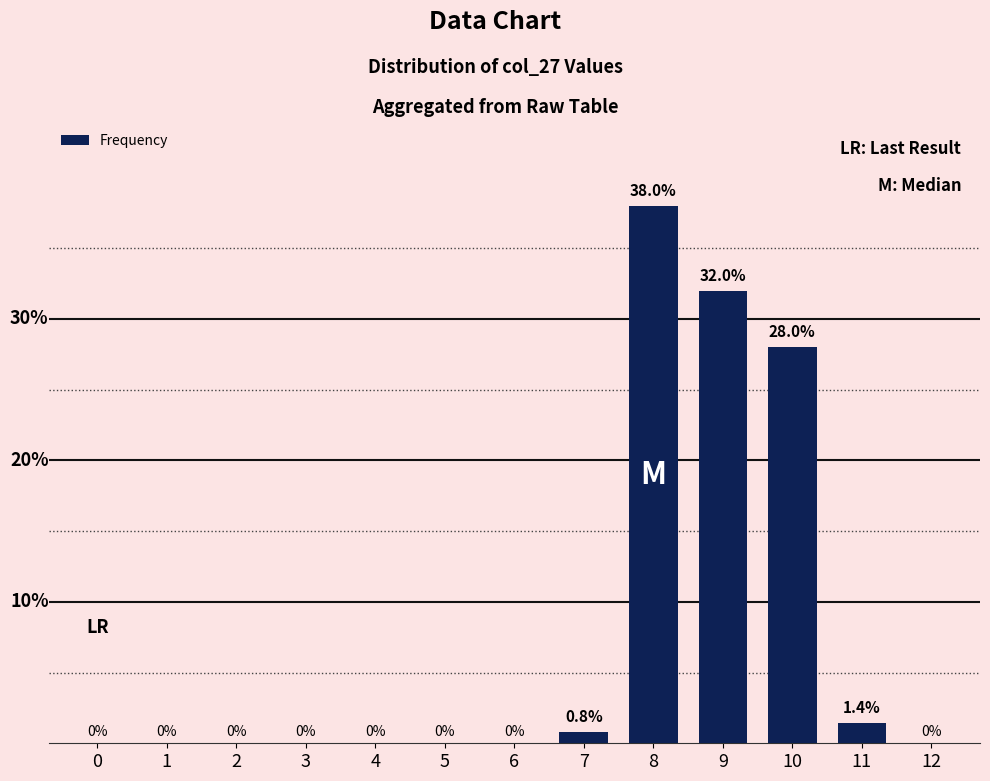

True or false: the data shows 51.8 at 8.

False